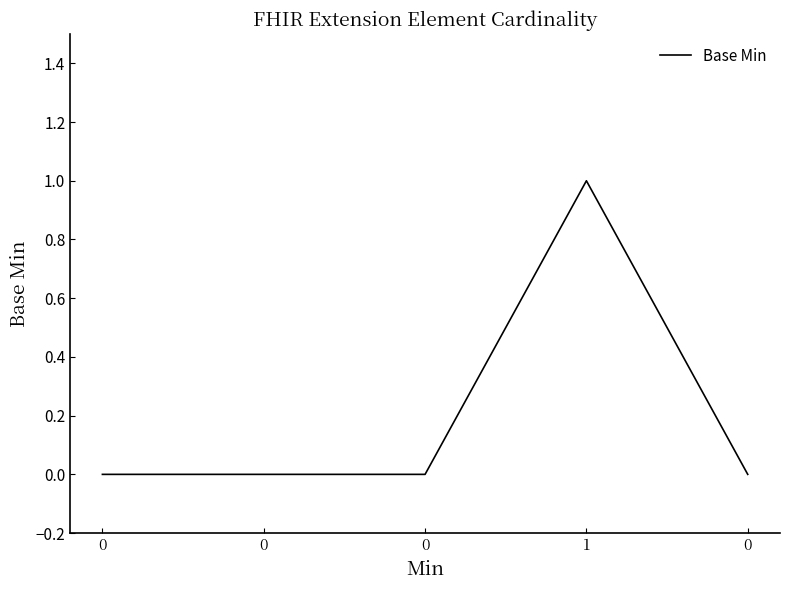

True or false: the data has more than 1 interior local peaks.

False